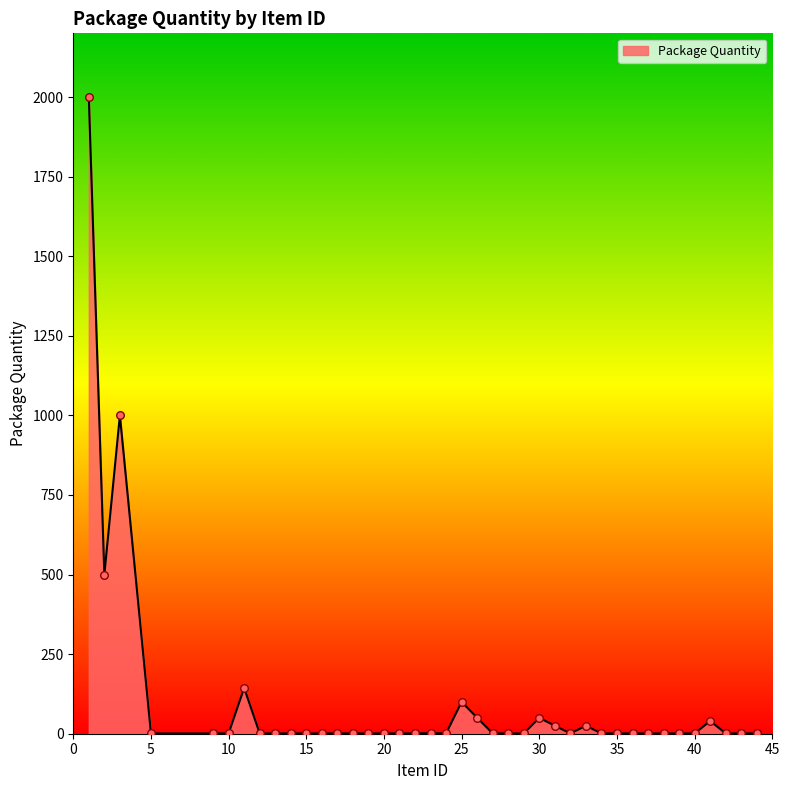

What is the difference between the maximum and minimum values?

1999